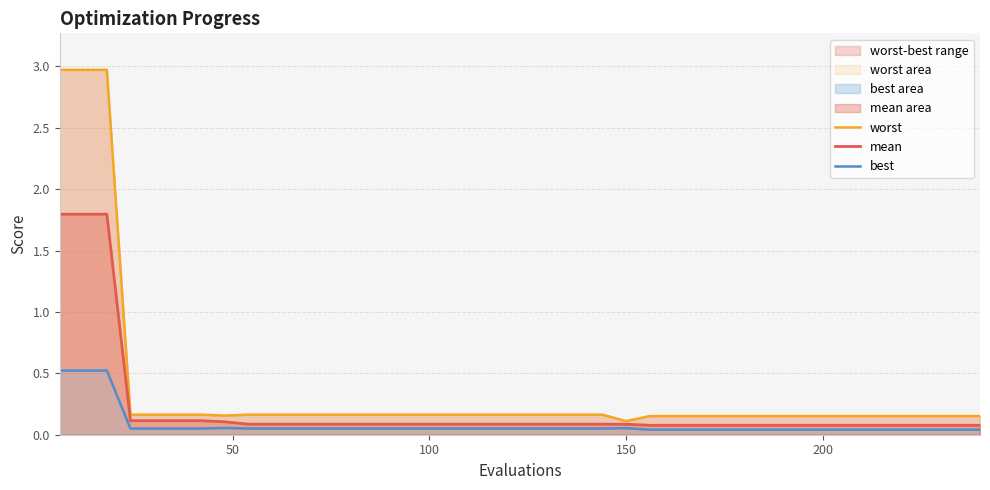

How many categories are shown in the chart?

40